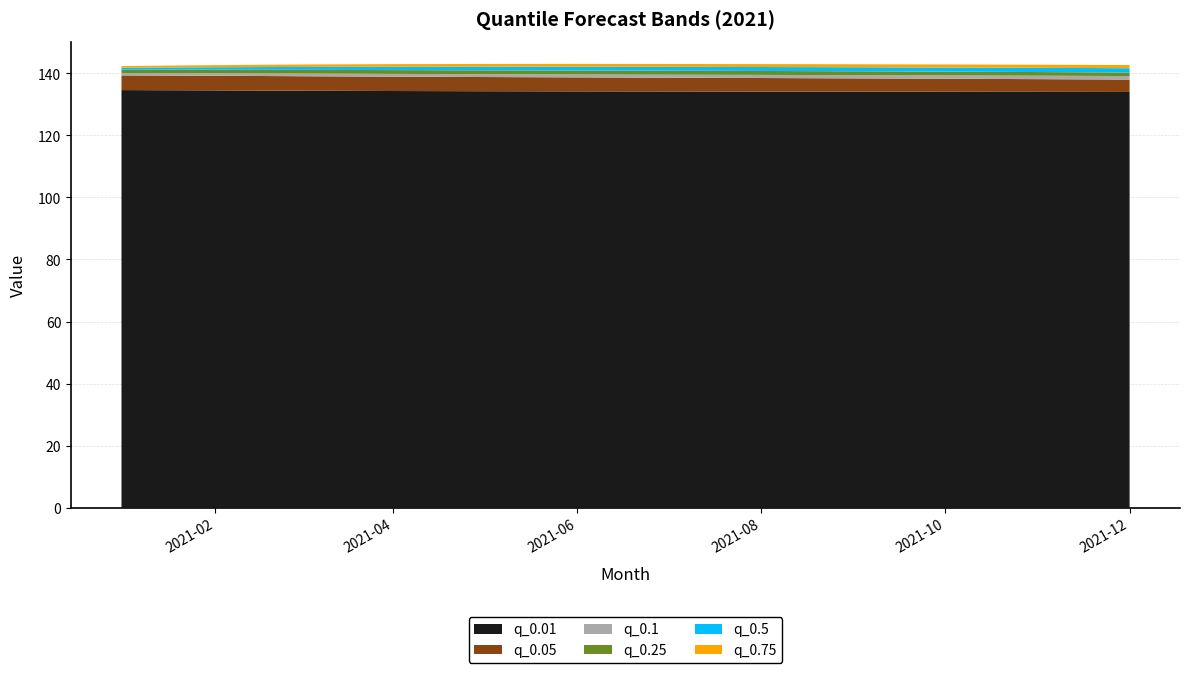

Reading left to right, transcribe all the data shown in this chart.

q_0.01: 134.6	134.5	134.4	134.3	134.3	134.2	134.2	134.2	134.1	134.1	134.1	134.0
q_0.05: 139.4	139.3	139.1	139.0	138.9	138.7	138.6	138.5	138.4	138.3	138.2	138.0
q_0.1: 140.1	140.1	140.0	139.9	139.8	139.7	139.6	139.5	139.5	139.4	139.3	139.2
q_0.25: 141.2	141.2	141.2	141.1	141.0	141.0	140.9	140.8	140.7	140.6	140.5	140.3
q_0.5: 141.9	142.0	142.1	142.2	142.2	142.2	142.1	142.1	142.0	141.9	141.8	141.7
q_0.75: 142.4	142.7	142.9	143.0	143.1	143.1	143.1	143.0	143.0	142.9	142.8	142.7